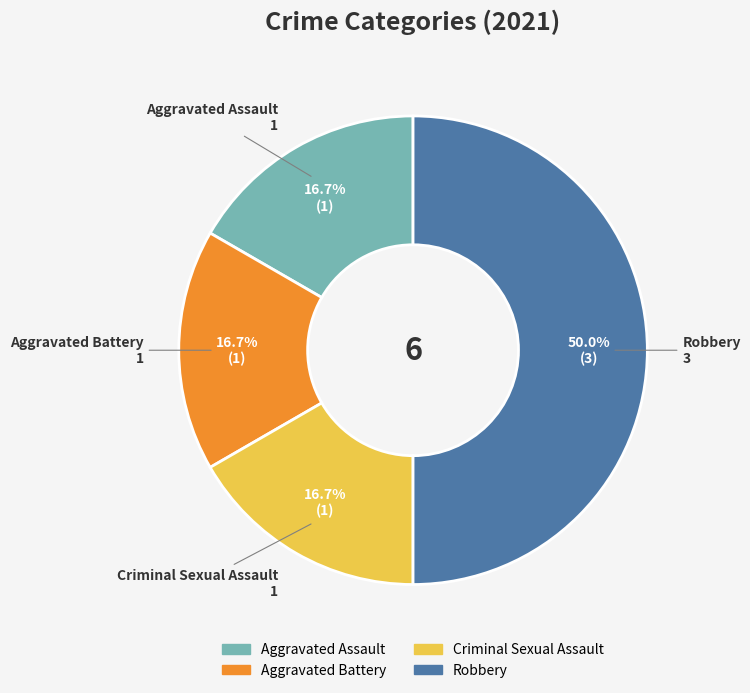

Which slice is the largest?

Robbery